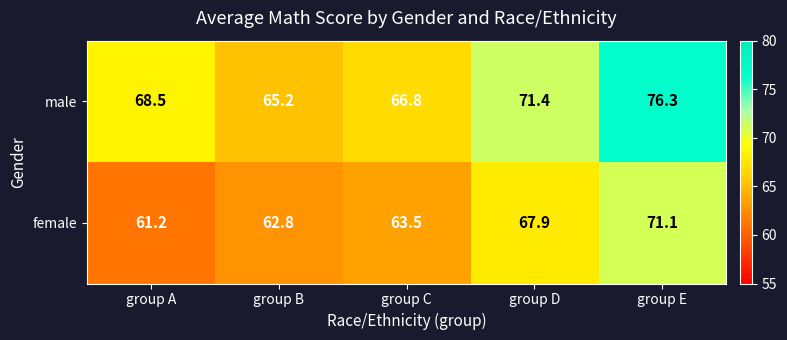

Reading left to right, extract all data points from this chart.

male: 68.5	65.2	66.8	71.4	76.3
female: 61.2	62.8	63.5	67.9	71.1